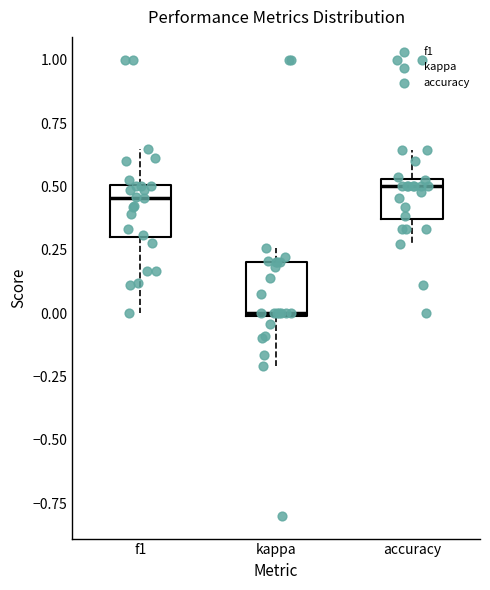

Which box's median line is the lowest?

kappa